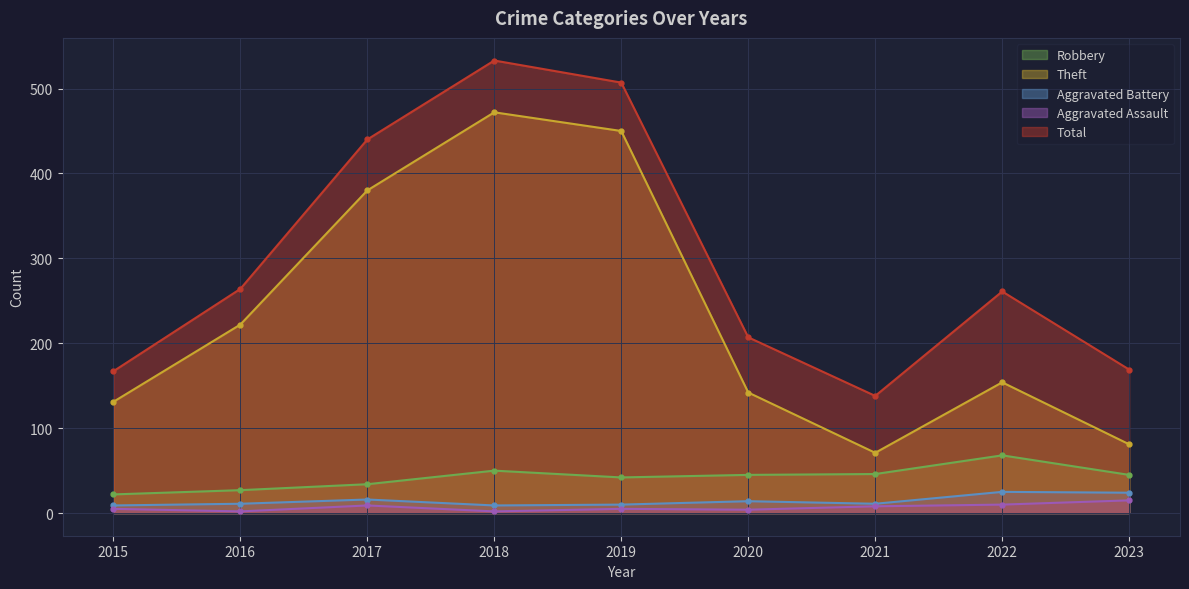

At how many categories does at least one series exceed 437?

3